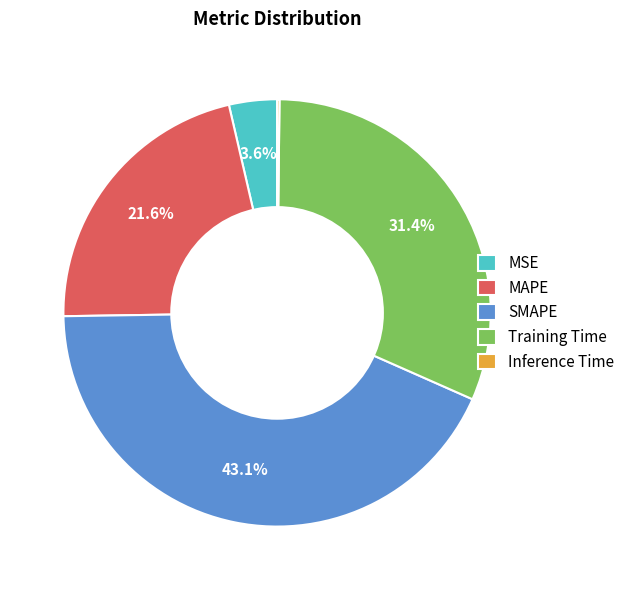

Which has a higher value, MSE or MAPE?

MAPE